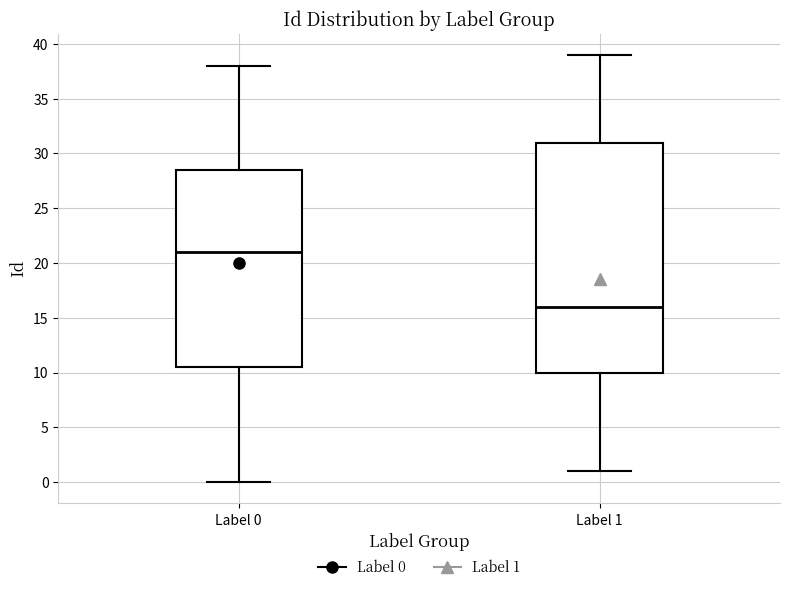

Where is the lower edge of the box for Label 1 on the y-axis? The values are not printed on the chart, so give them approximately, as read against the axis.

10.0